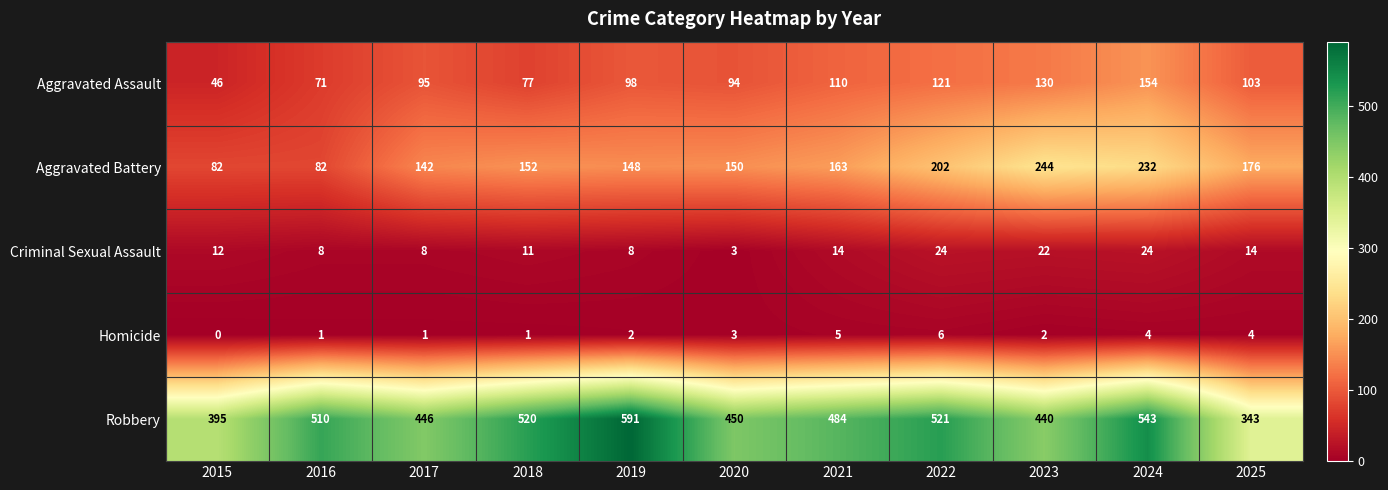

Count the number of data series in this chart.

5